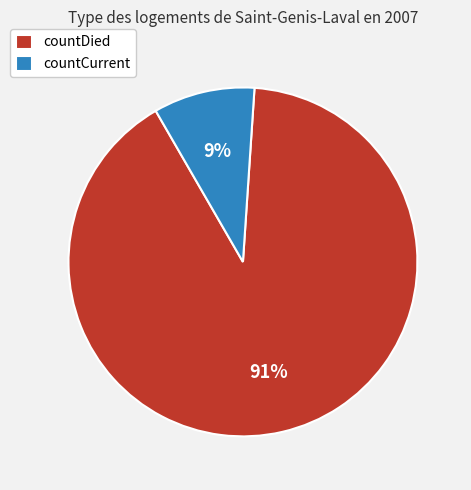

Which slice is the smallest?

countCurrent